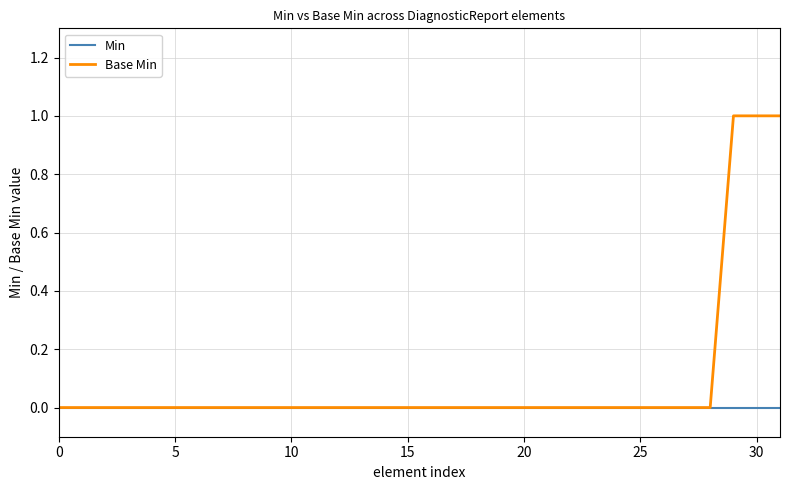

Rank the series by their maximum value, from highest to lowest.

Base Min, Min